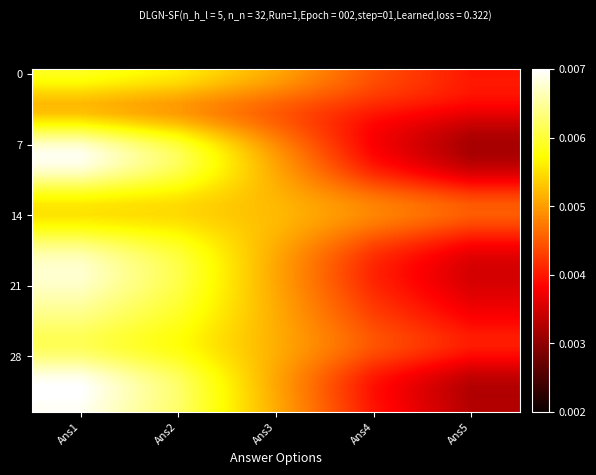

Count the number of data series in this chart.

34